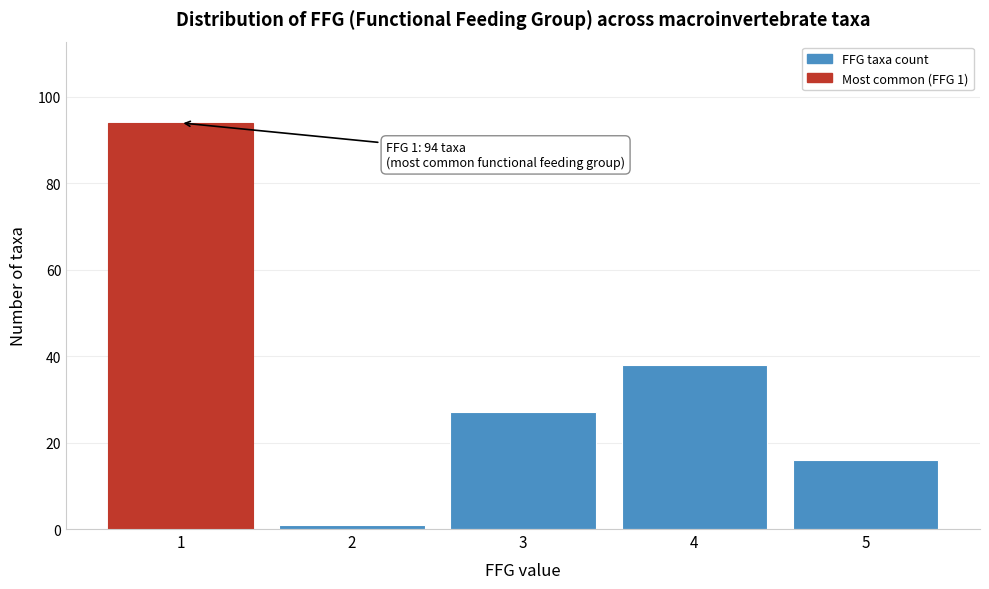

Reading right to left, list all the values displayed in this chart.

5=16	4=38	3=27	2=1	1=94